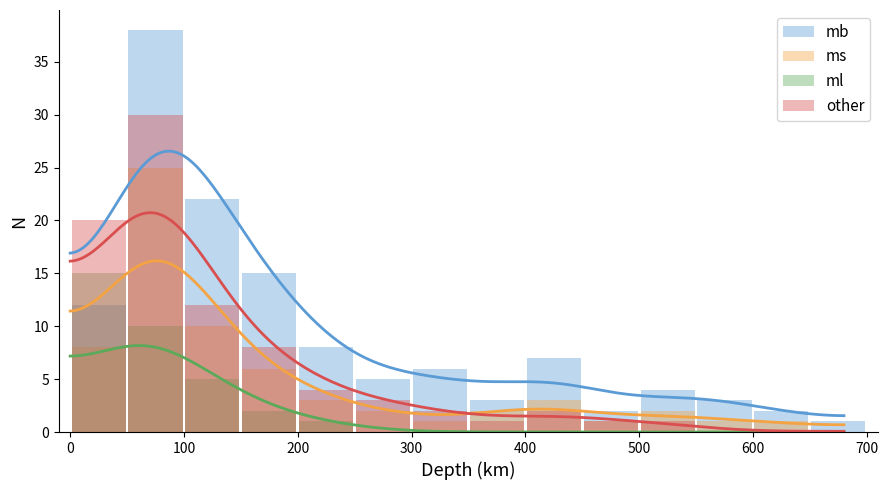

The value of other at 200 is 8. True or false?

True